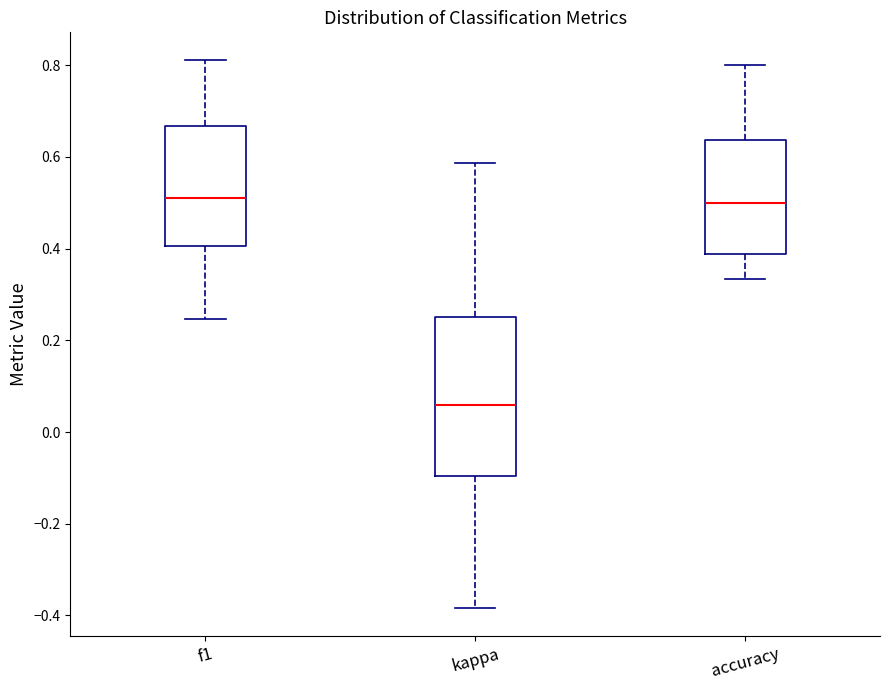

Which box is the tallest, from its lower edge to its upper edge?

kappa